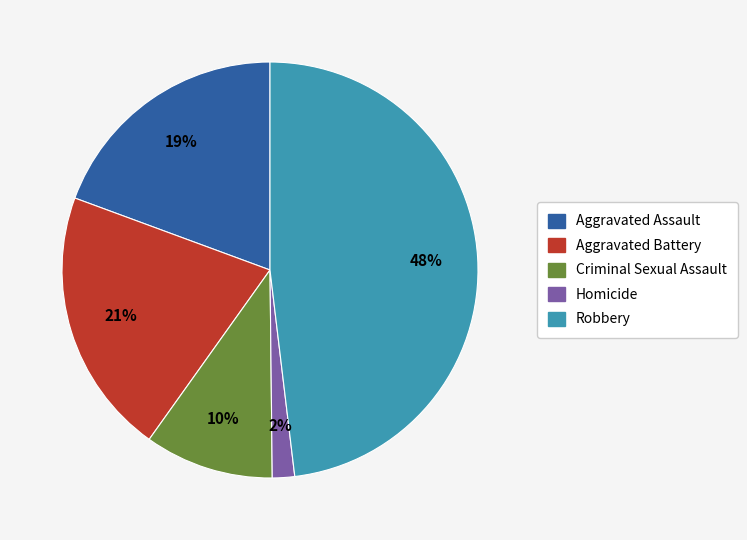

Is the sum of Criminal Sexual Assault and Aggravated Assault greater than half?

No